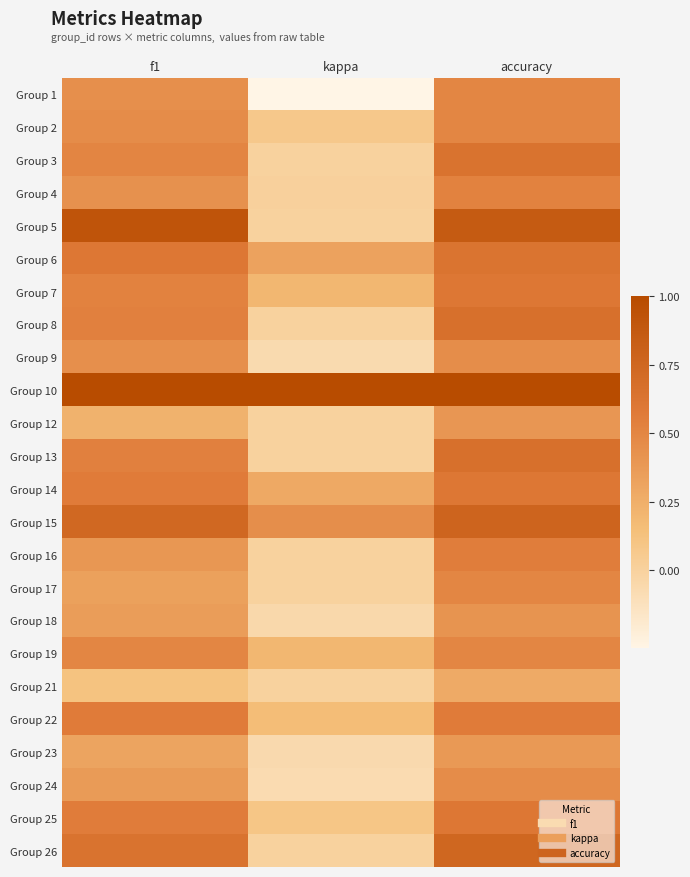

Reading left to right, extract all data points from this chart.

Group 1: f1=0.4	kappa=-0.3	accuracy=0.5
Group 2: f1=0.5	kappa=0.1	accuracy=0.5
Group 3: f1=0.5	kappa=0.0	accuracy=0.6
Group 4: f1=0.4	kappa=0.0	accuracy=0.5
Group 5: f1=0.9	kappa=0.0	accuracy=0.9
Group 6: f1=0.6	kappa=0.3	accuracy=0.6
Group 7: f1=0.5	kappa=0.2	accuracy=0.6
Group 8: f1=0.5	kappa=0.0	accuracy=0.7
Group 9: f1=0.4	kappa=-0.1	accuracy=0.5
Group 10: f1=1.0	kappa=1.0	accuracy=1.0
Group 12: f1=0.2	kappa=0.0	accuracy=0.4
Group 13: f1=0.5	kappa=0.0	accuracy=0.7
Group 14: f1=0.6	kappa=0.3	accuracy=0.6
Group 15: f1=0.7	kappa=0.5	accuracy=0.8
Group 16: f1=0.4	kappa=0.0	accuracy=0.6
Group 17: f1=0.3	kappa=0.0	accuracy=0.5
Group 18: f1=0.4	kappa=-0.1	accuracy=0.4
Group 19: f1=0.5	kappa=0.2	accuracy=0.5
Group 21: f1=0.1	kappa=0.0	accuracy=0.3
Group 22: f1=0.6	kappa=0.2	accuracy=0.6
Group 23: f1=0.3	kappa=-0.1	accuracy=0.4
Group 24: f1=0.4	kappa=-0.1	accuracy=0.5
Group 25: f1=0.6	kappa=0.1	accuracy=0.6
Group 26: f1=0.6	kappa=0.0	accuracy=0.8